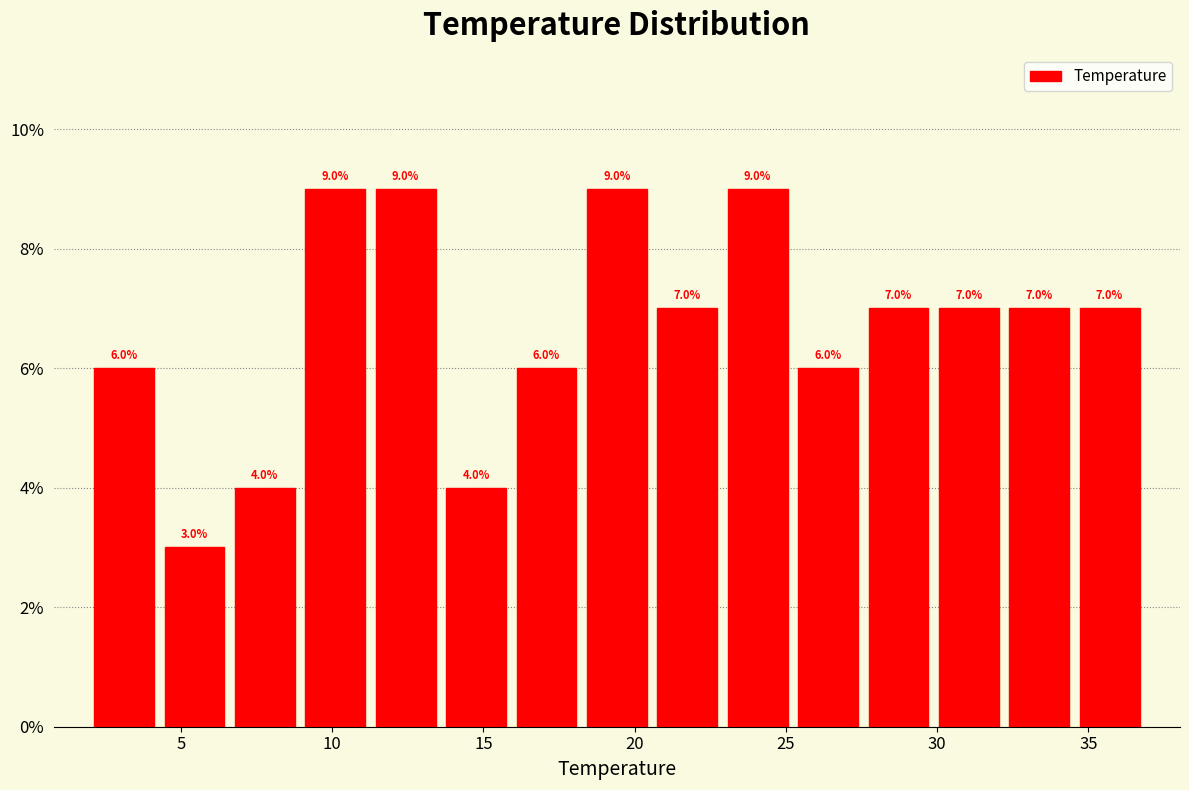

Reading left to right, list every bar in this chart as the range it spans on the x-axis followed by its height. The bar edges are not printed on the chart, so give them approximately, as read against the axis.

2.0 to 4.5: 6.0
4.5 to 6.5: 3.0
6.5 to 9.0: 4.0
9.0 to 11.5: 9.0
11.5 to 13.5: 9.0
13.5 to 16.0: 4.0
16.0 to 18.5: 6.0
18.5 to 20.5: 9.0
20.5 to 23.0: 7.0
23.0 to 25.0: 9.0
25.0 to 27.5: 6.0
27.5 to 30.0: 7.0
30.0 to 32.0: 7.0
32.0 to 34.5: 7.0
34.5 to 37.0: 7.0